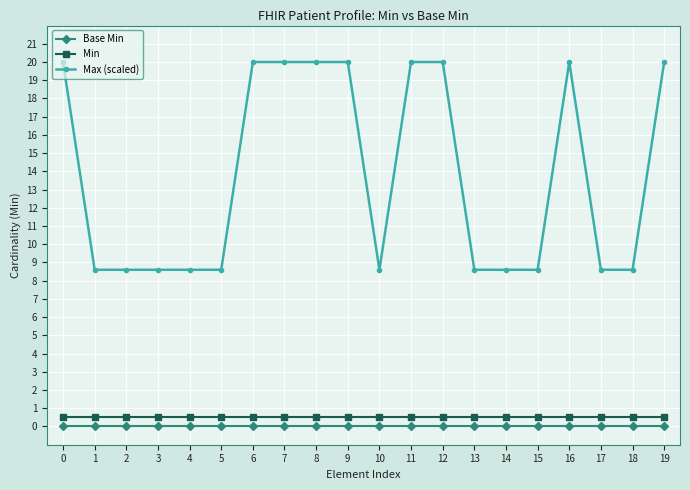

Reading right to left, extract all data points from this chart.

Base Min: 0.0	0.0	0.0	0.0	0.0	0.0	0.0	0.0	0.0	0.0	0.0	0.0	0.0	0.0	0.0	0.0	0.0	0.0	0.0	0.0
Min: 0.5	0.5	0.5	0.5	0.5	0.5	0.5	0.5	0.5	0.5	0.5	0.5	0.5	0.5	0.5	0.5	0.5	0.5	0.5	0.5
Max (scaled): 20.0	8.6	8.6	20.0	8.6	8.6	8.6	20.0	20.0	8.6	20.0	20.0	20.0	20.0	8.6	8.6	8.6	8.6	8.6	20.0